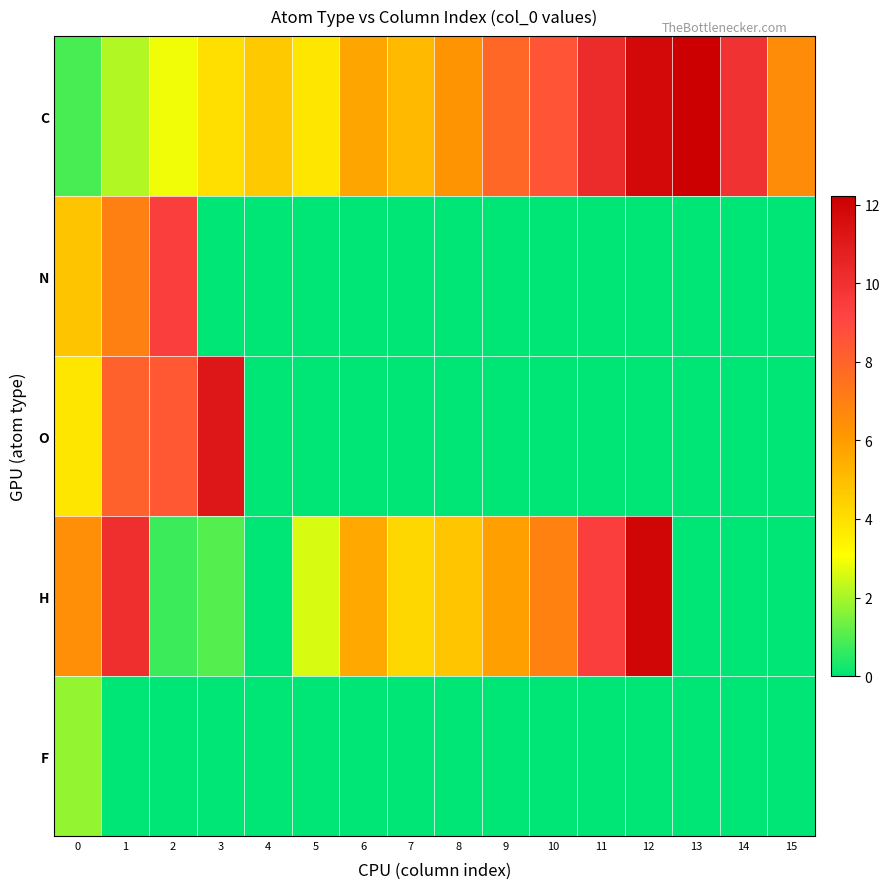

Which series has the largest total across all categories?

C